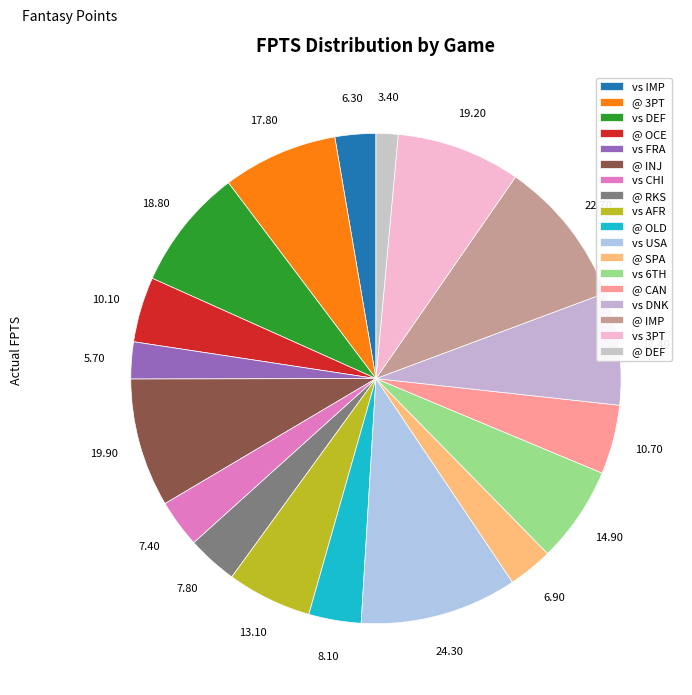

What percentage do @ DEF and vs AFR together represent?

7.0%